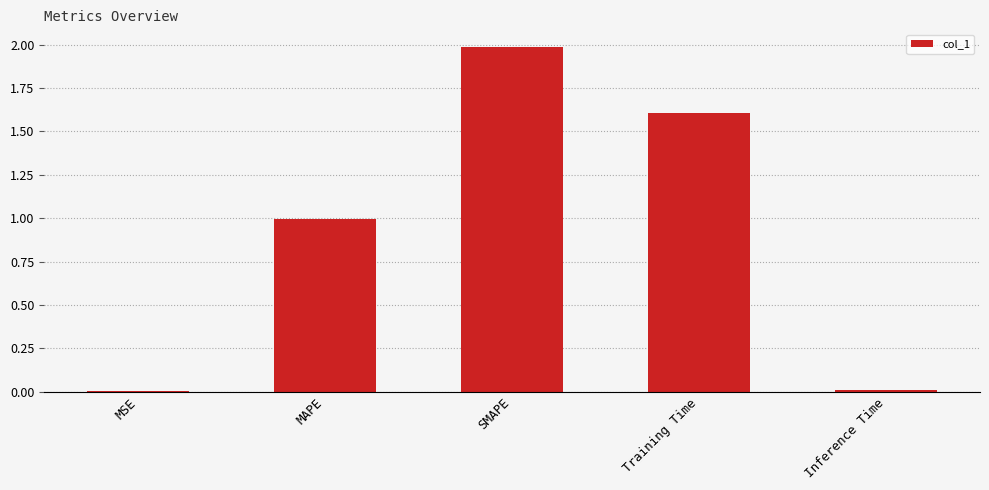

Does the chart contain stacked bars?

No